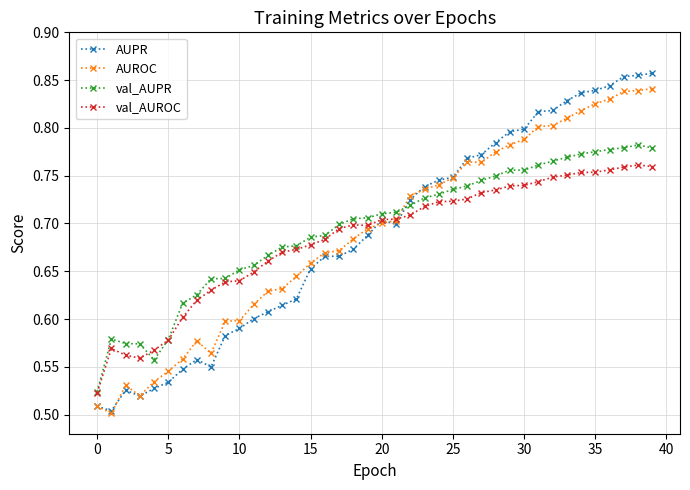

True or false: val_AUROC has more than 2 points higher than both neighbors.

True